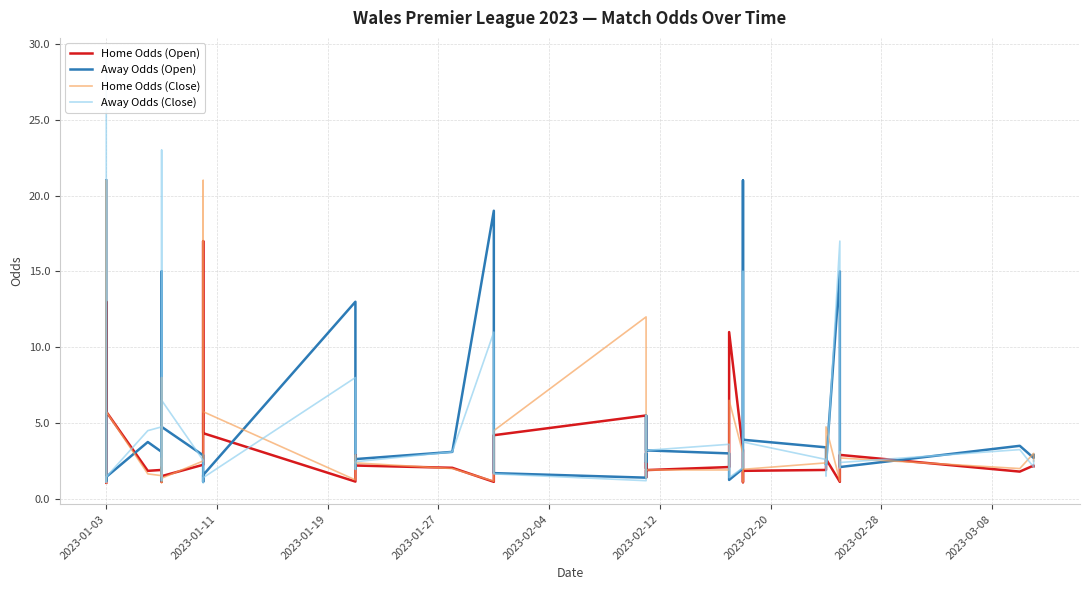

At how many categories does at least one series exceed 23?

1